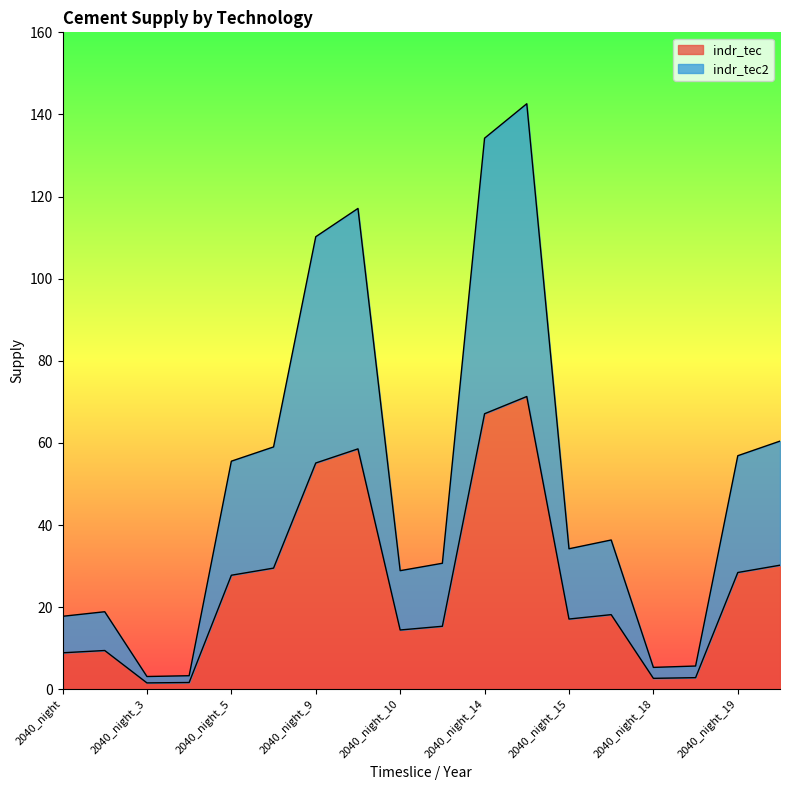

Is the value of indr_tec2 at 2040_night_15 greater than the value of indr_tec at 2040_night_10?

Yes